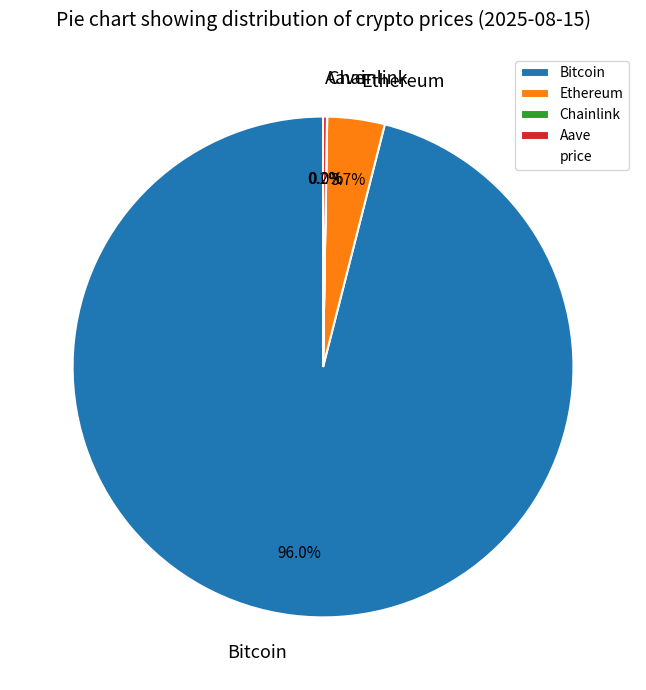

Does Ethereum account for over 50% of the chart?

No